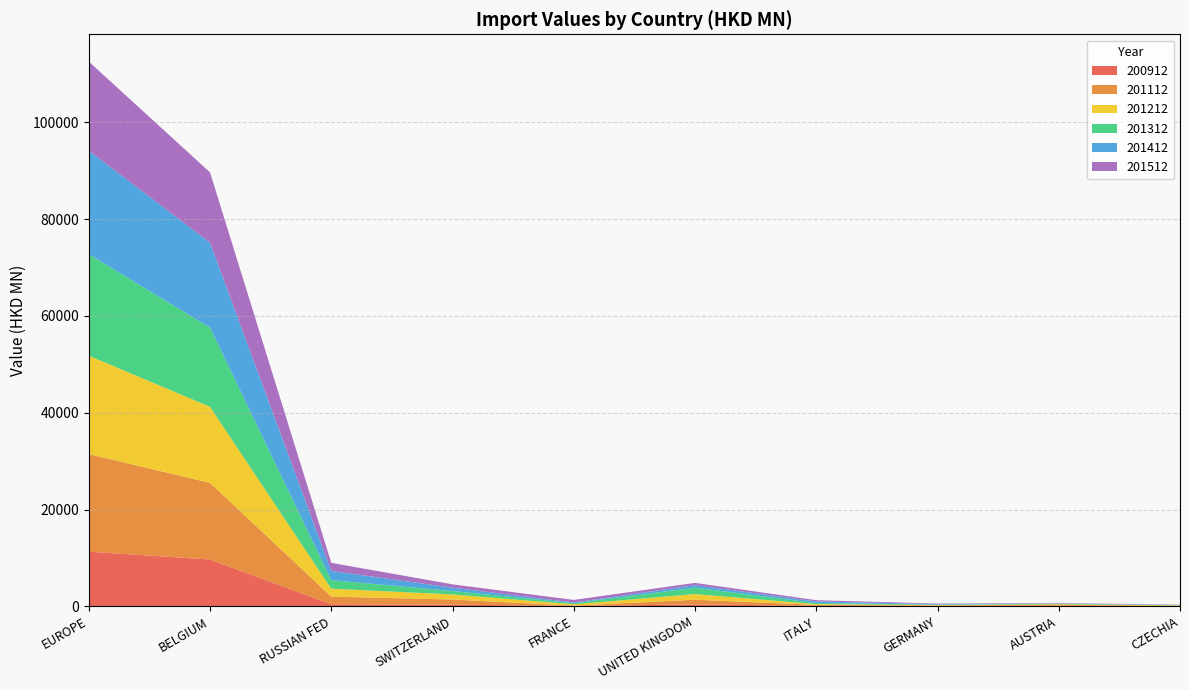

Reading right to left, what are all the values shown in this chart?

201512: 31.4	94.3	109.0	261.1	465.5	545.3	678.7	1672.0	14528.3	18422.9
201412: 46.5	58.7	100.1	333.8	528.2	124.5	696.9	1909.2	17541.6	21397.8
201312: 68.4	100.3	95.3	227.3	1317.3	239.3	710.2	1754.7	16377.8	20965.5
201212: 78.1	126.4	94.3	138.8	1168.9	269.2	1052.0	1638.5	15708.5	20336.8
201112: 83.5	198.0	77.8	215.1	967.7	82.5	1053.9	1577.0	15843.7	20166.5
200912: 44.3	99.1	99.3	96.3	399.9	63.7	351.5	433.5	9674.8	11291.7